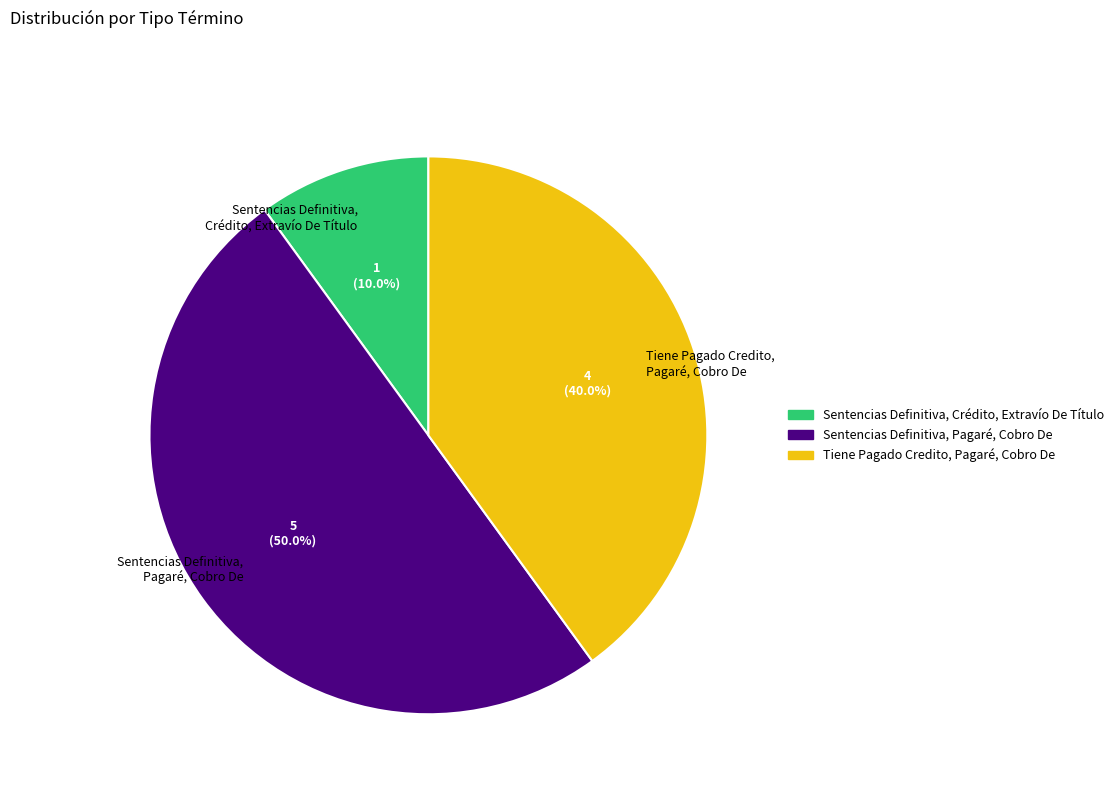

How many slices are in this pie chart?

3